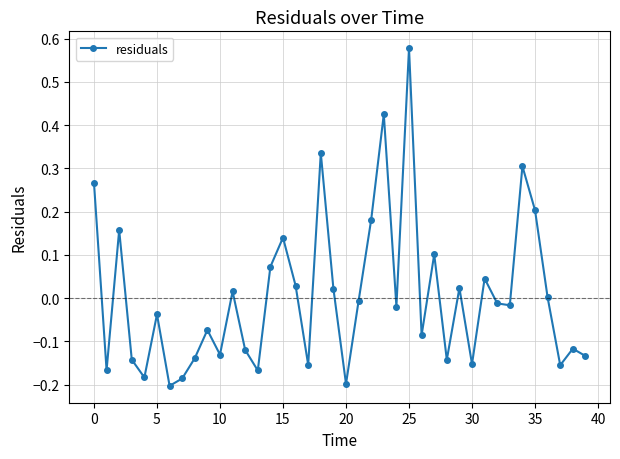

True or false: there are more than 1 points higher than both neighbors.

True